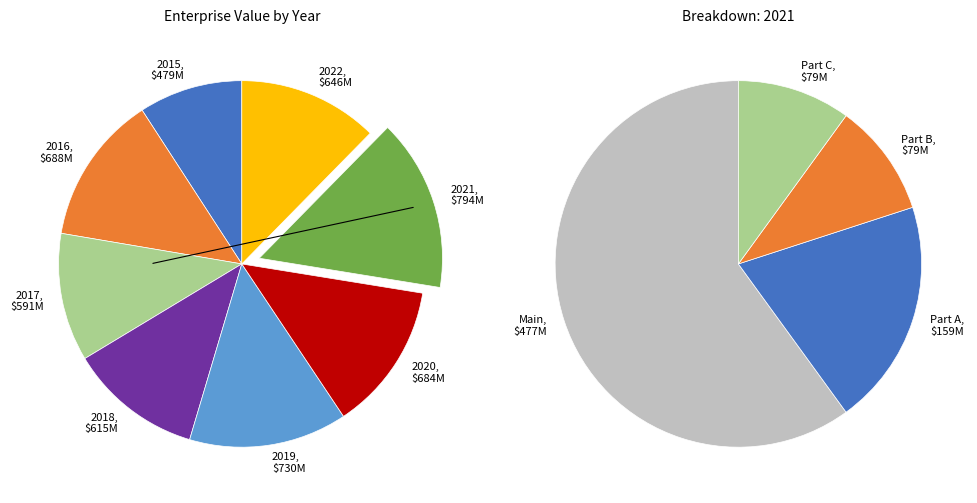

Which slice is the smallest?

2015